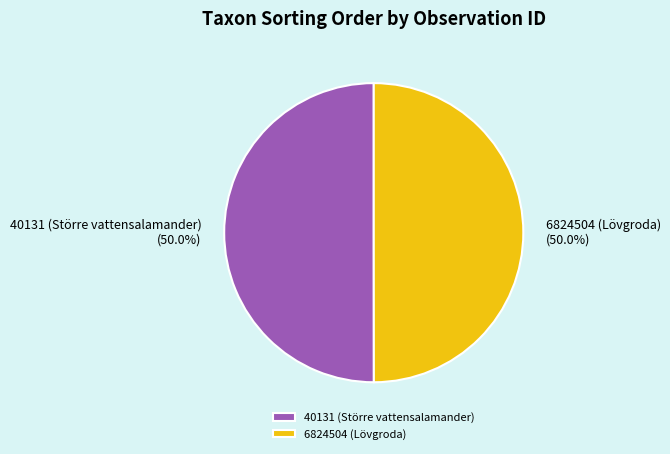

What is the total percentage of 6824504 (Lövgroda) and 40131 (Större vattensalamander)?

100.0%